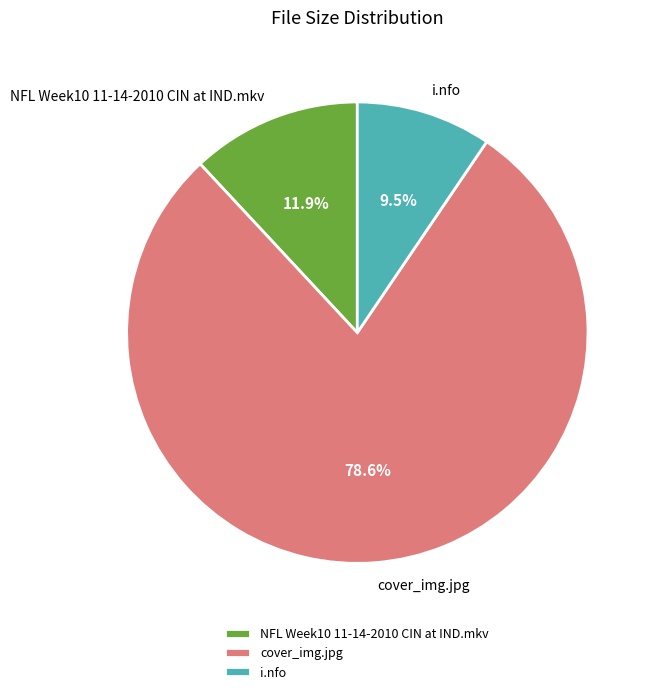

To the nearest percent, what is the difference between the NFL Week10 11-14-2010 CIN at IND.mkv and cover_img.jpg slice percentages?

67%